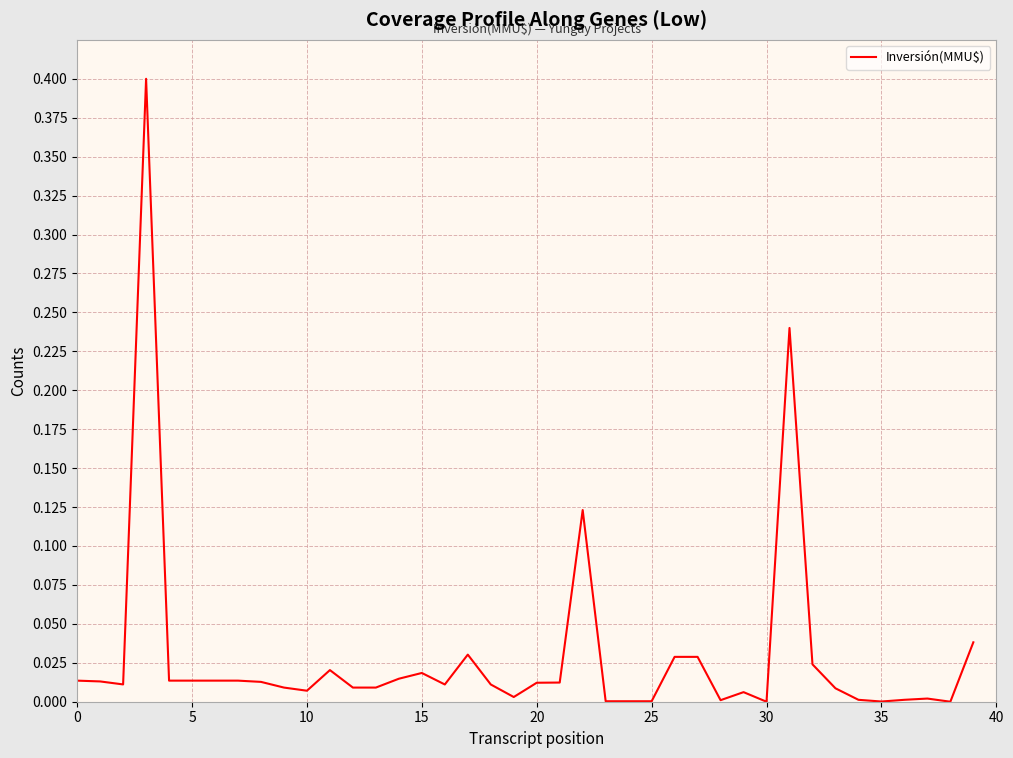

What is the maximum value shown in the chart?

0.4